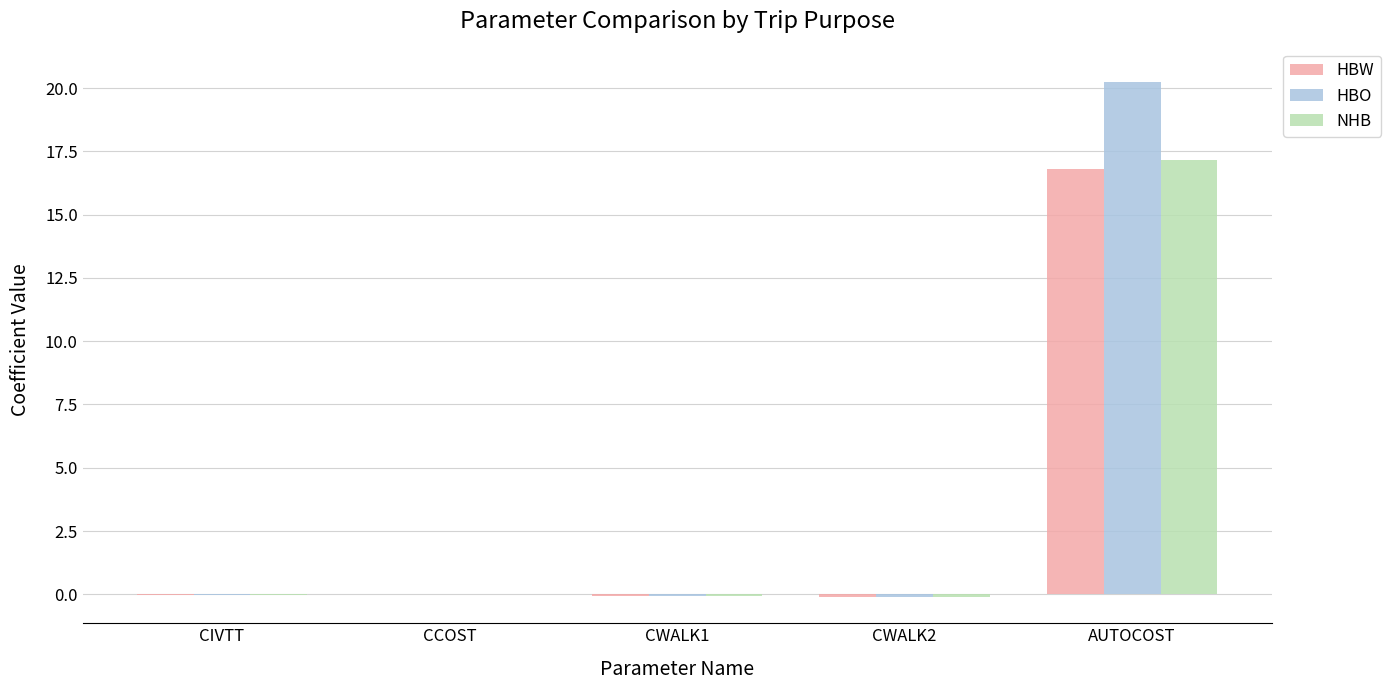

Between CIVTT and AUTOCOST, which series saw the biggest shift?

HBO